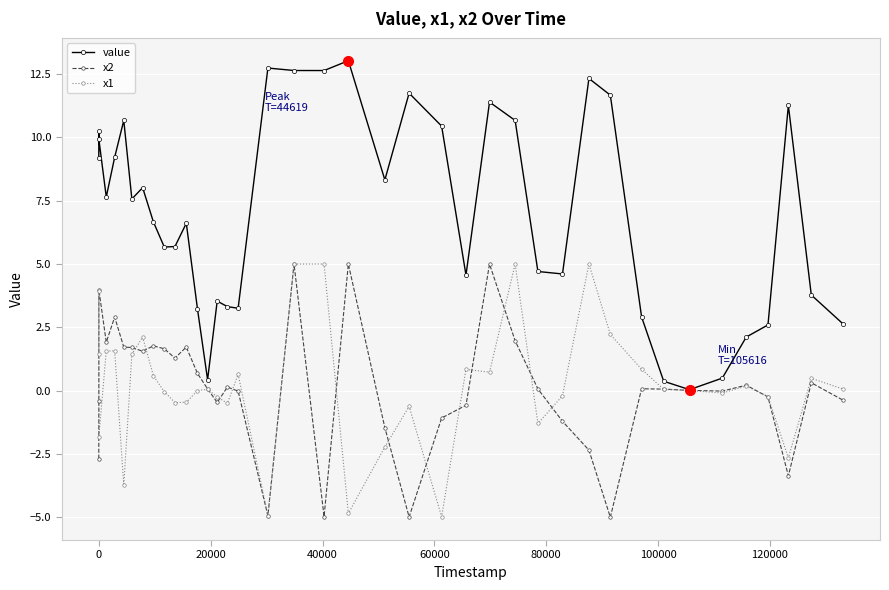

True or false: x2 has more than 1 interior local peaks.

True